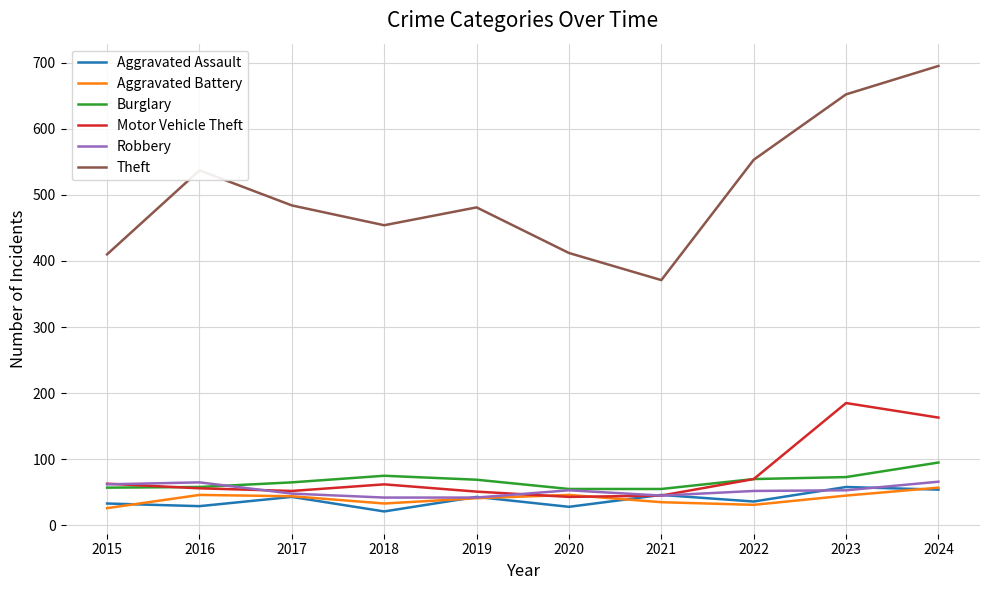

True or false: Aggravated Assault and Burglary intersect in this chart.

False